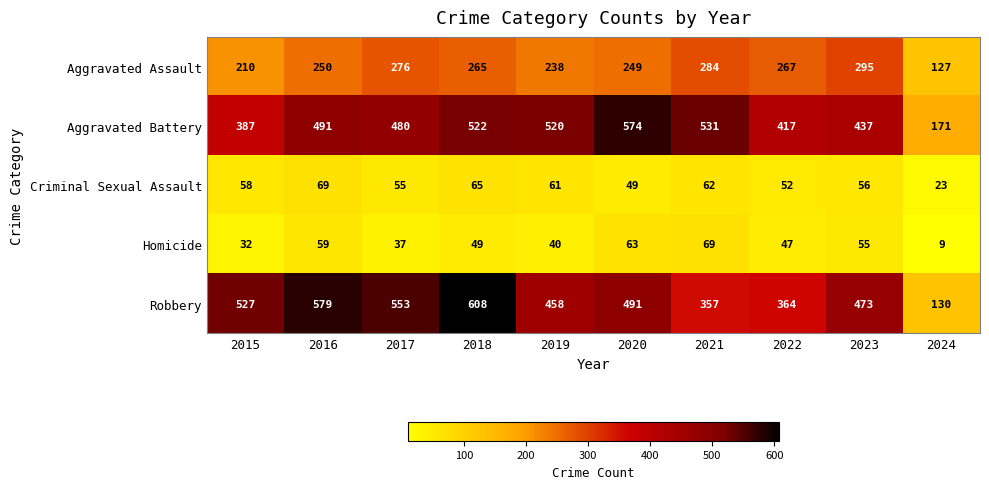

What is the sum of all Aggravated Battery values?

4530